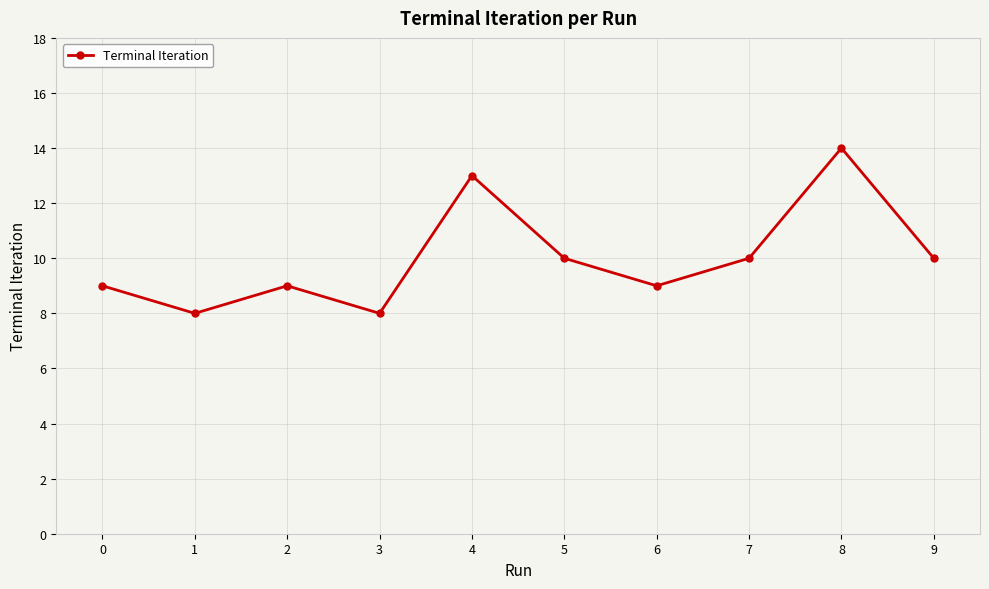

How many lines are shown in the chart?

1